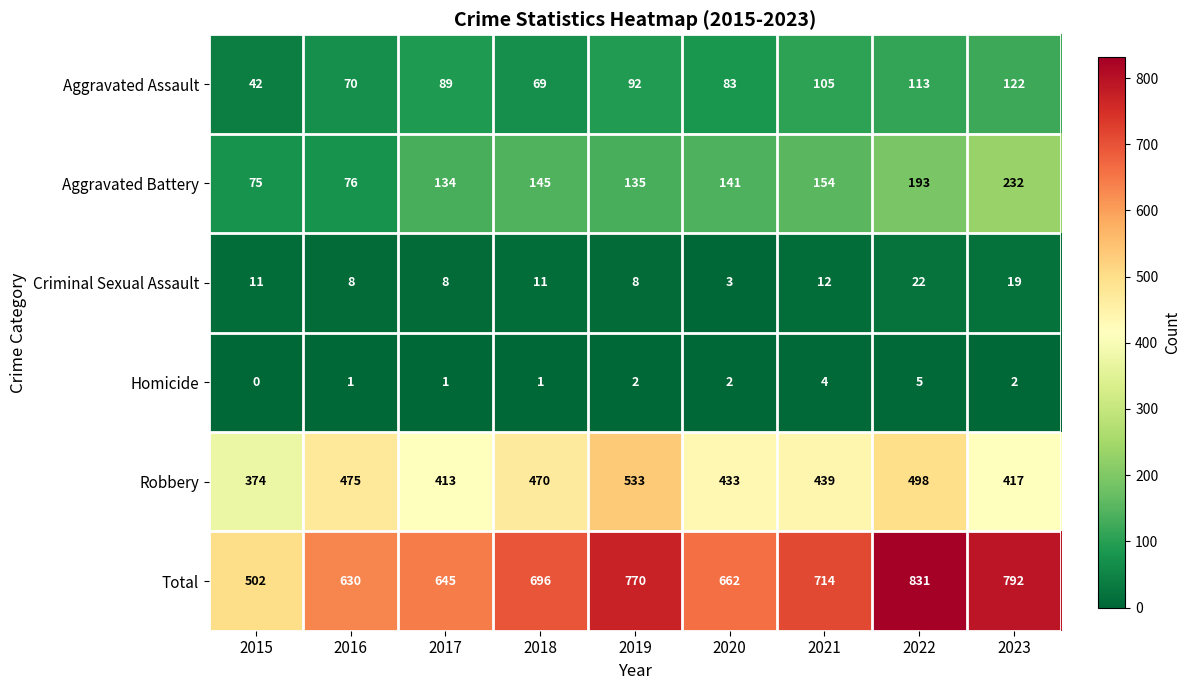

How many data points does each series have?

9